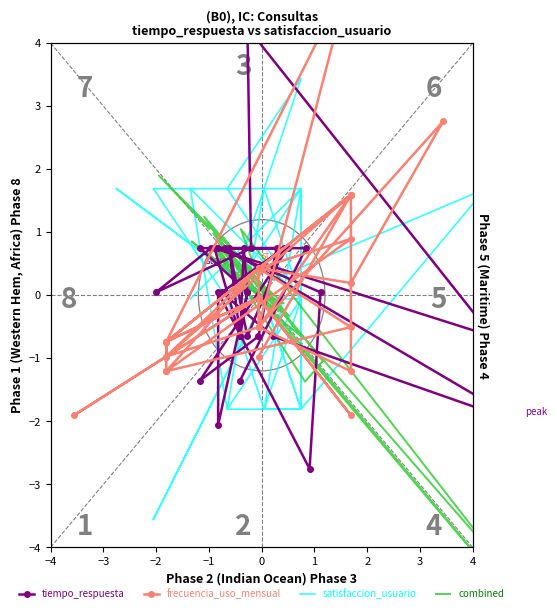

True or false: frecuencia_uso_mensual and combined intersect in this chart.

True